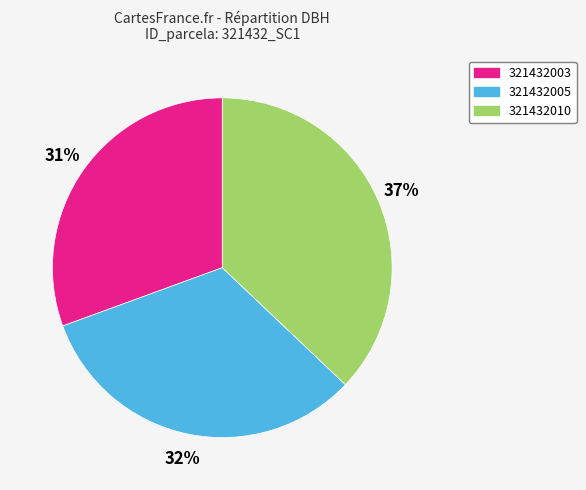

To the nearest percent, what is the average slice percentage?

33%